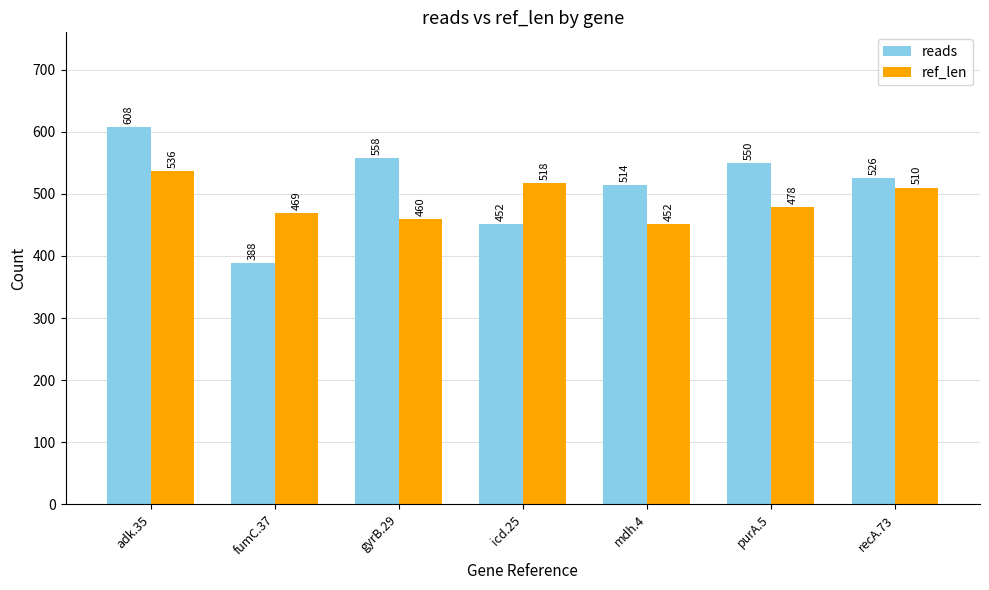

The ref_len series shows 452 at mdh.4. True or false?

True